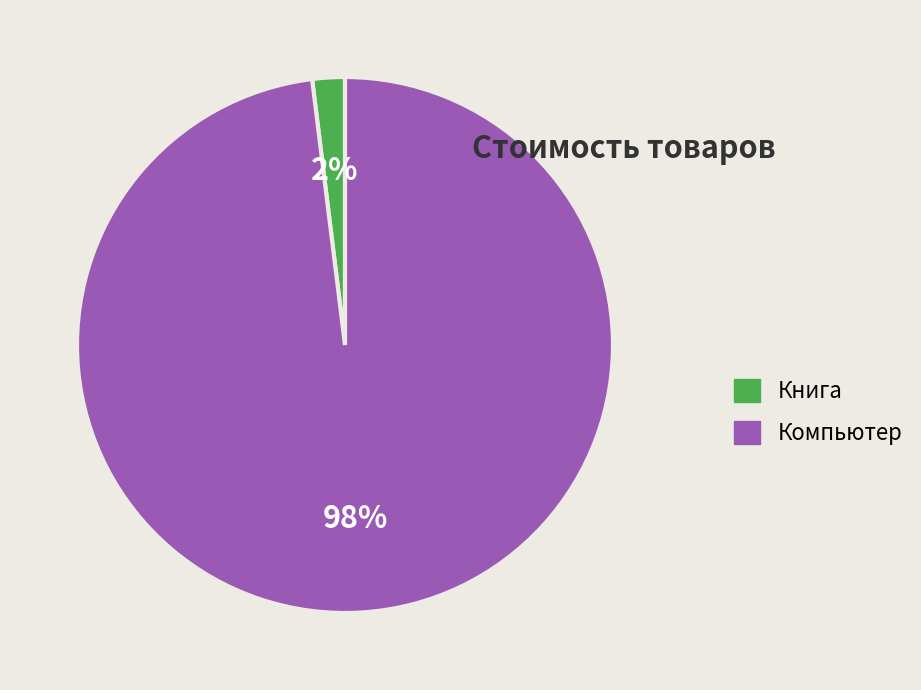

What percentage is the Книга slice, to the nearest percent?

2%